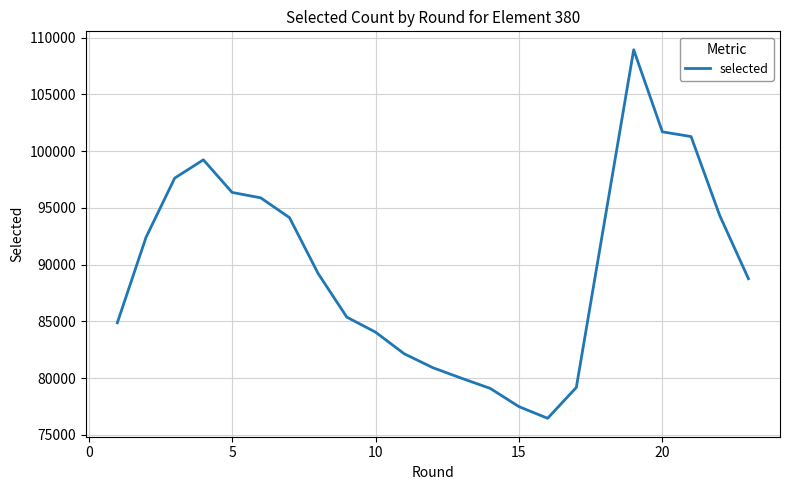

What is the minimum value shown in the chart?

76452